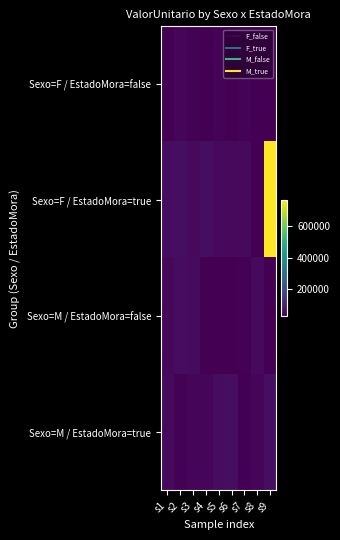

Which series has the widest spread of values?

Sexo=F / EstadoMora=true